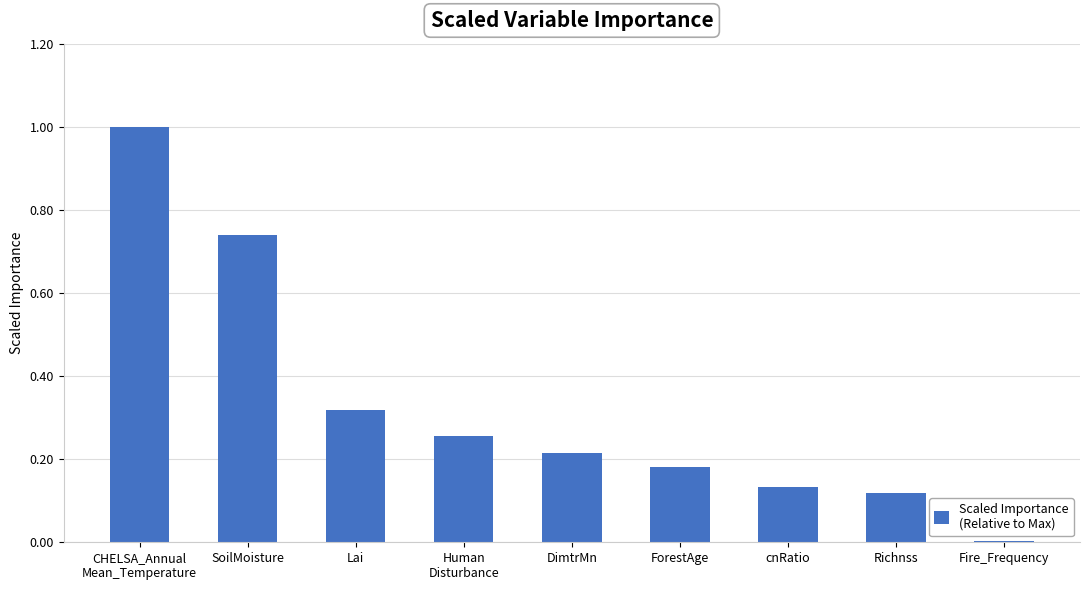

What is the maximum value shown in the chart?

1.0